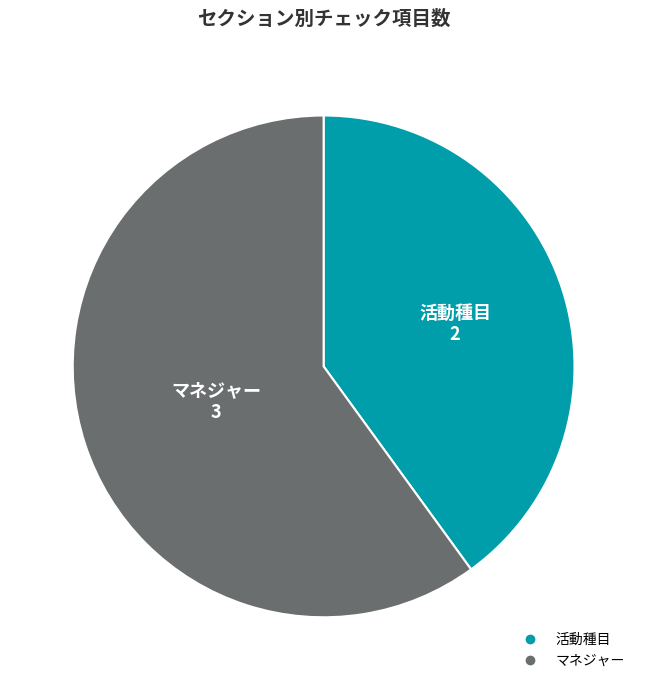

Approximately how many times larger is the value at マネジャー compared to 活動種目?

1.5